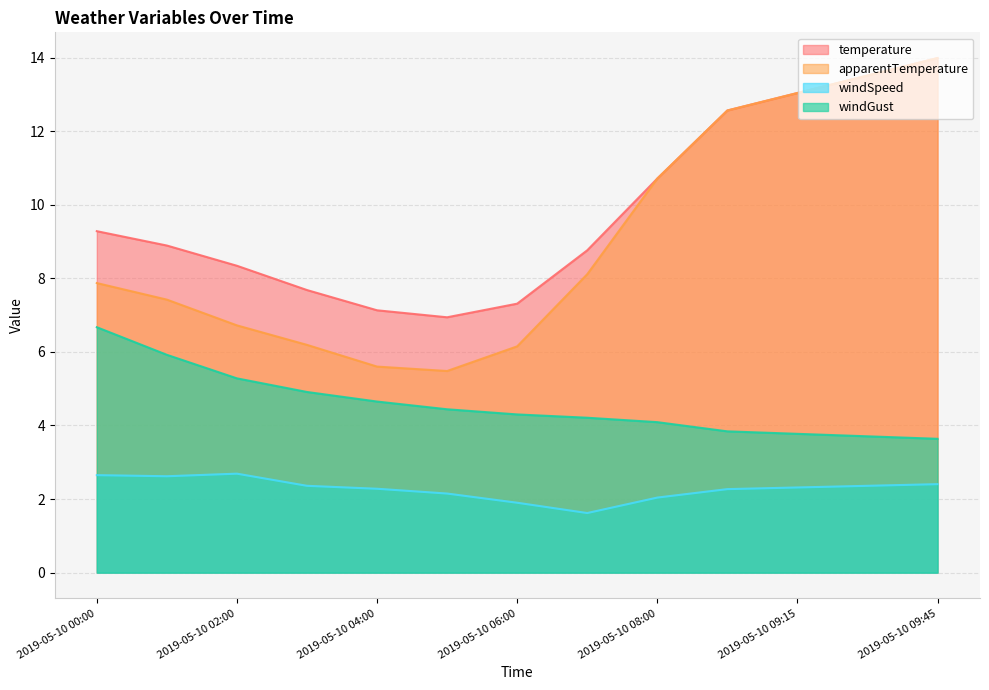

How many values in the temperature series exceed 8?

9